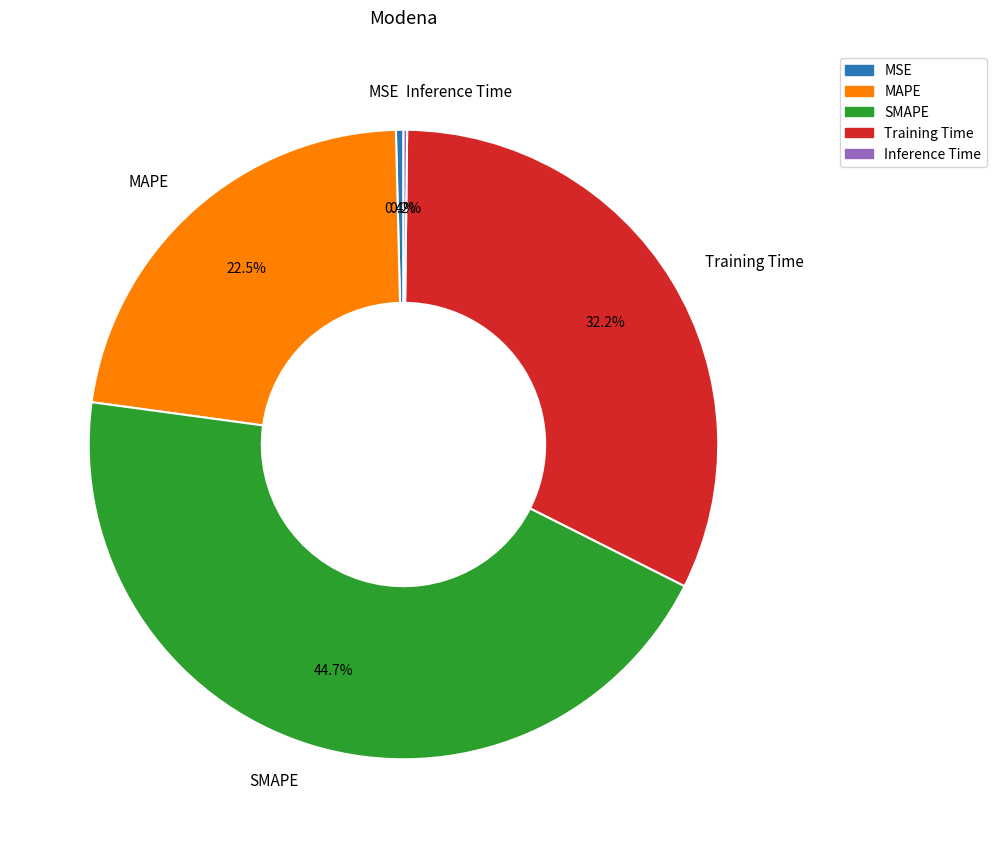

Is MSE the majority of the pie?

No